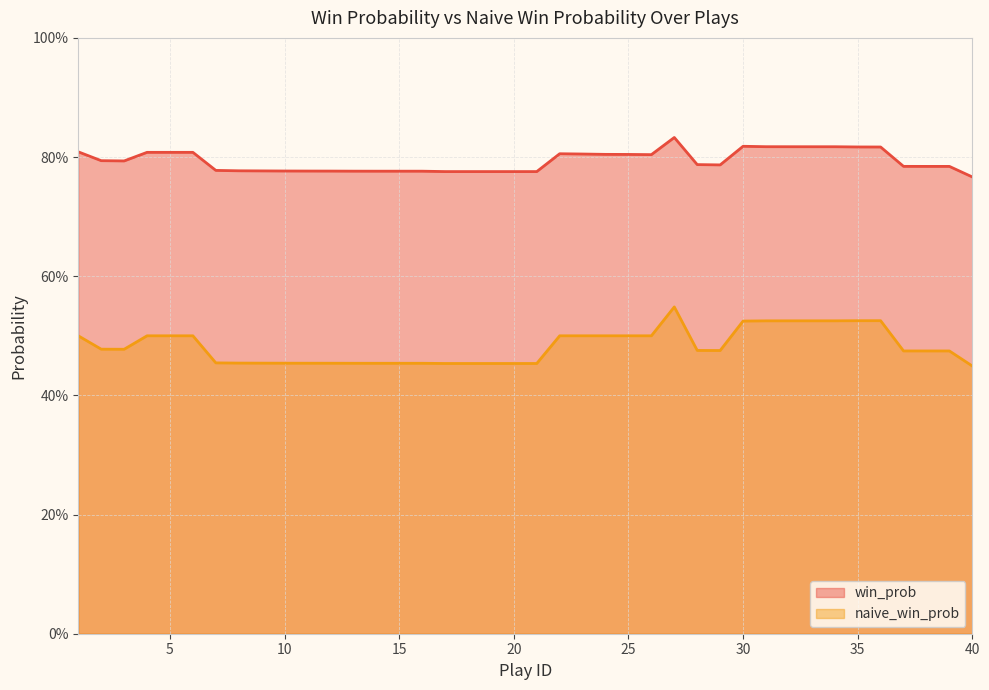

At which category is the sum across all series the highest?

27